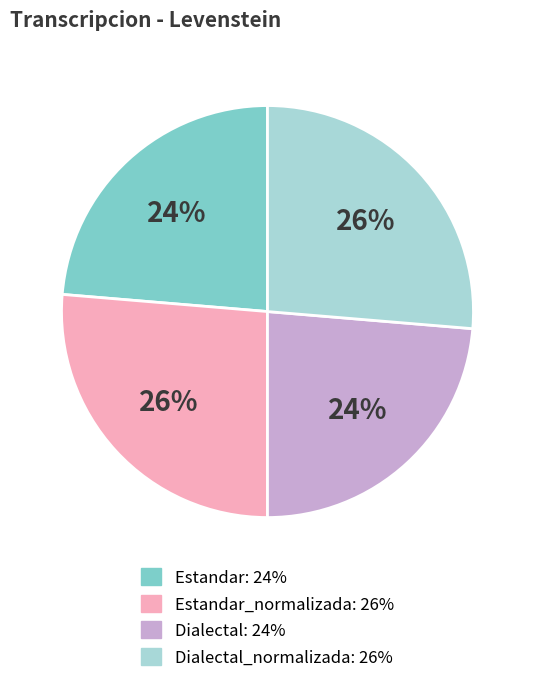

To the nearest percent, what is the average slice percentage?

25%